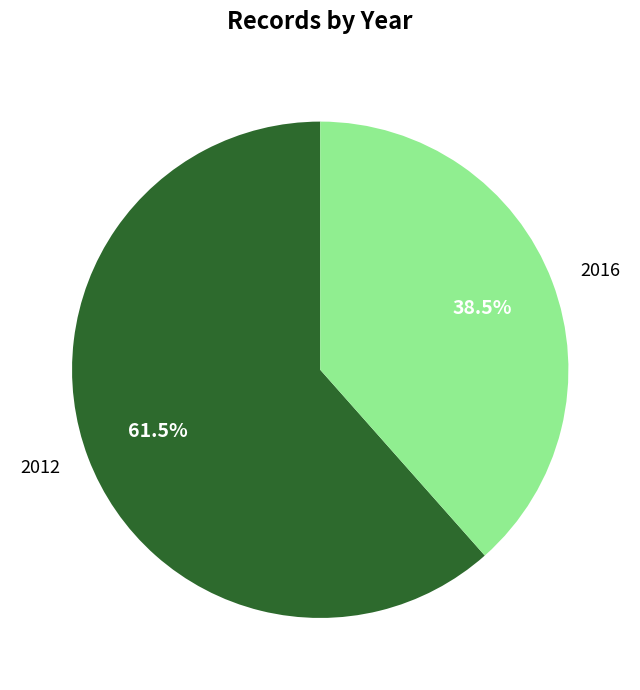

Is it true that 2012 is 72% of the pie?

False